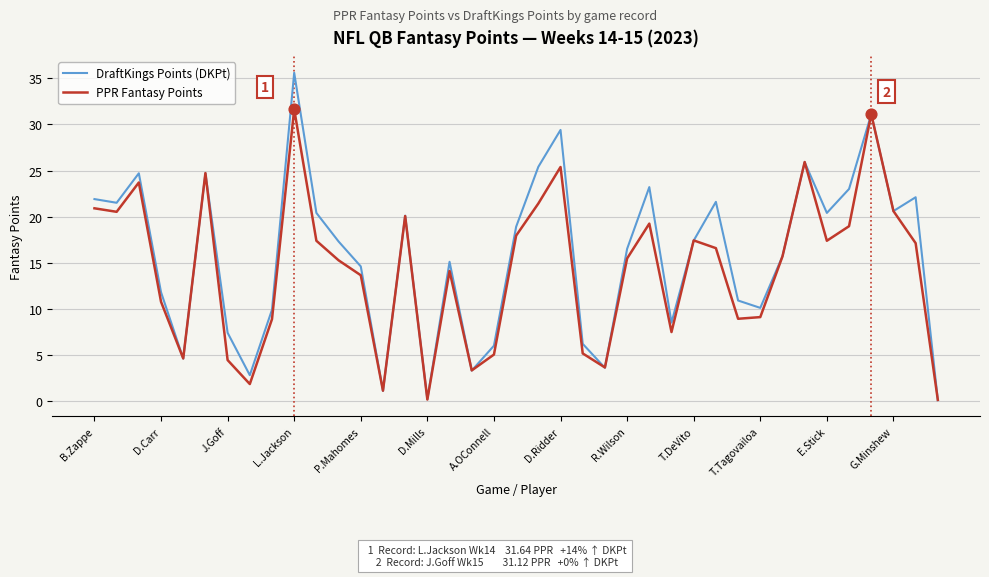

Which series has the largest total across all categories?

DraftKings Points (DKPt)